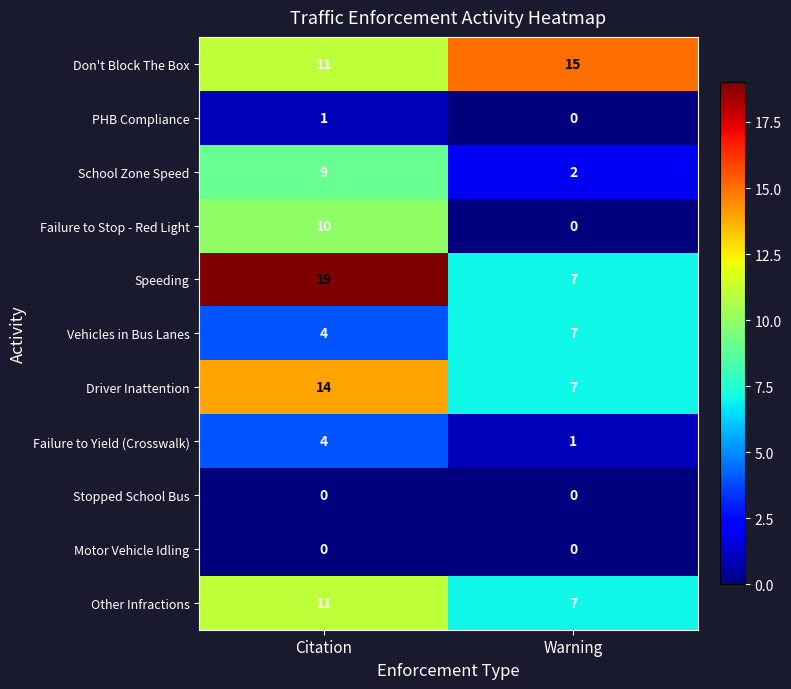

What is the total value across all series at Warning?

46